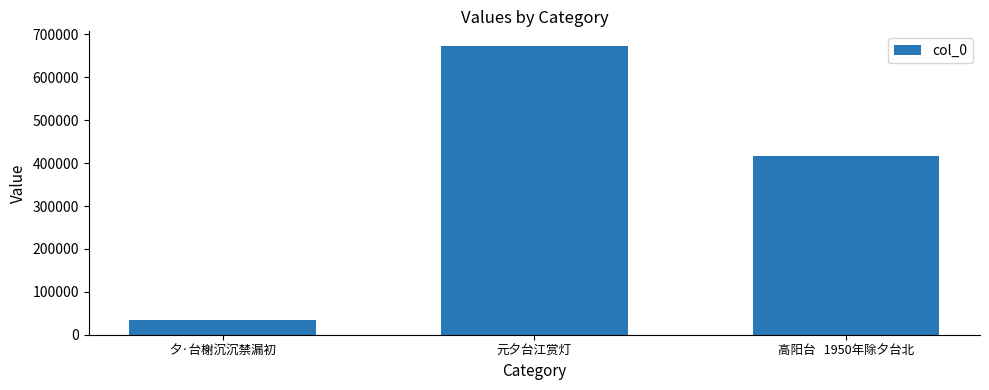

True or false: the data shows 416914 at 高阳台   1950年除夕台北.

True